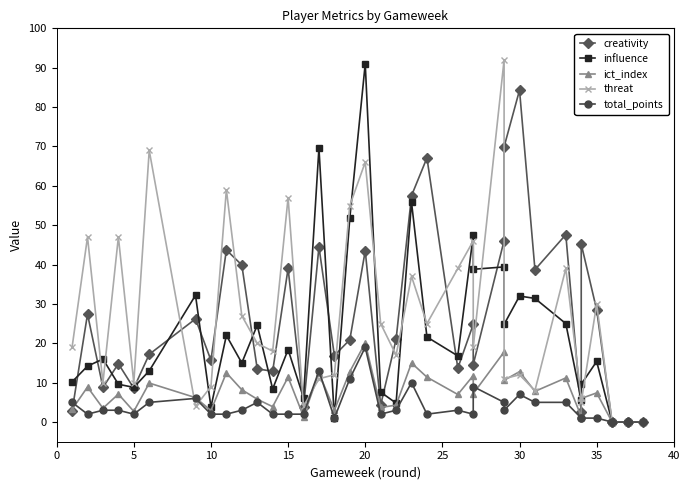

What is the average value of the ict_index series?

7.1